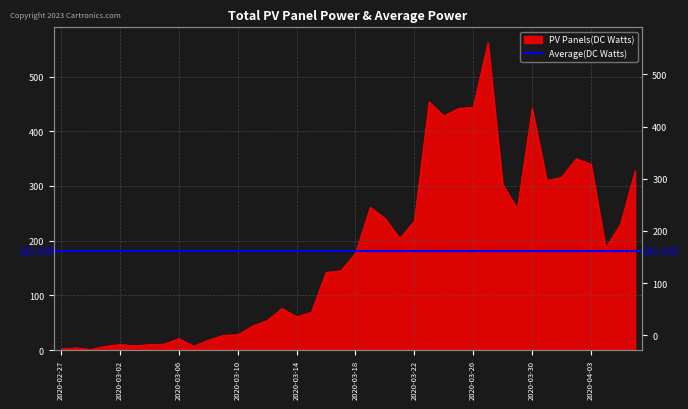

How many points are higher than both their immediate neighbors (excluding endpoints)?

9